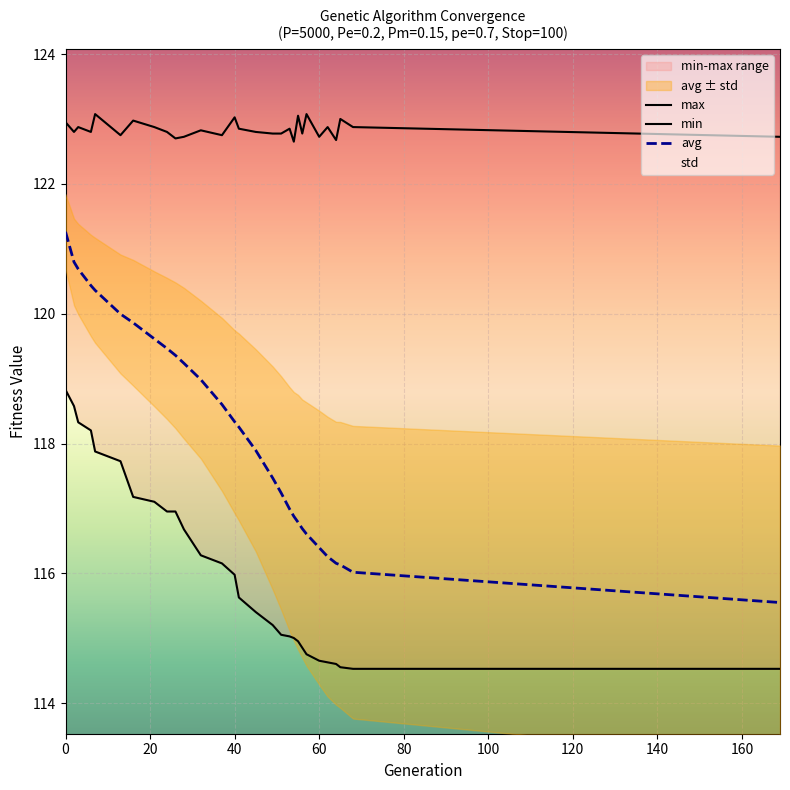

How many values in the min series are below 115?

9